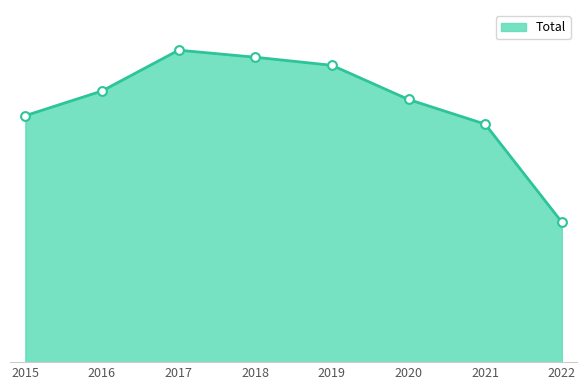

What is the change in value from 2015 to 2016?

+119